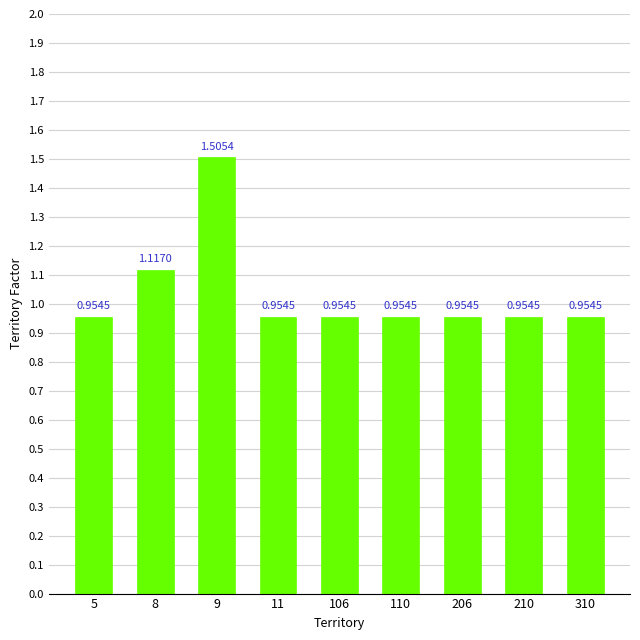

Which has a higher value, 310 or 8?

8